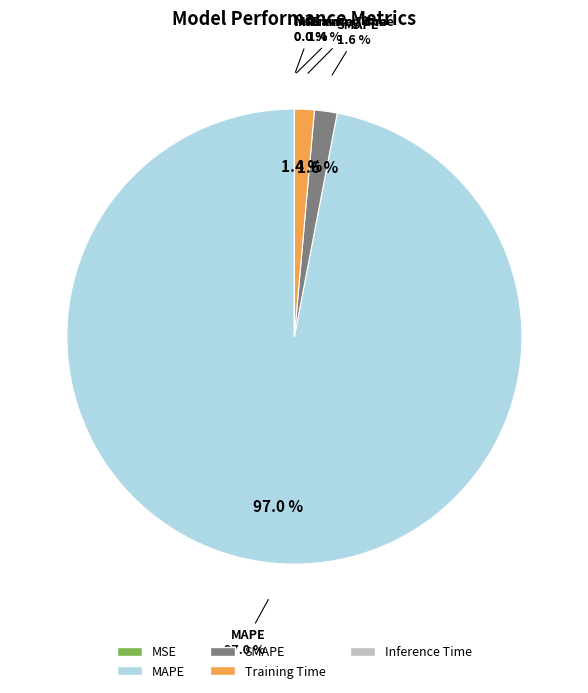

Which has a higher value, MAPE or Training Time?

MAPE